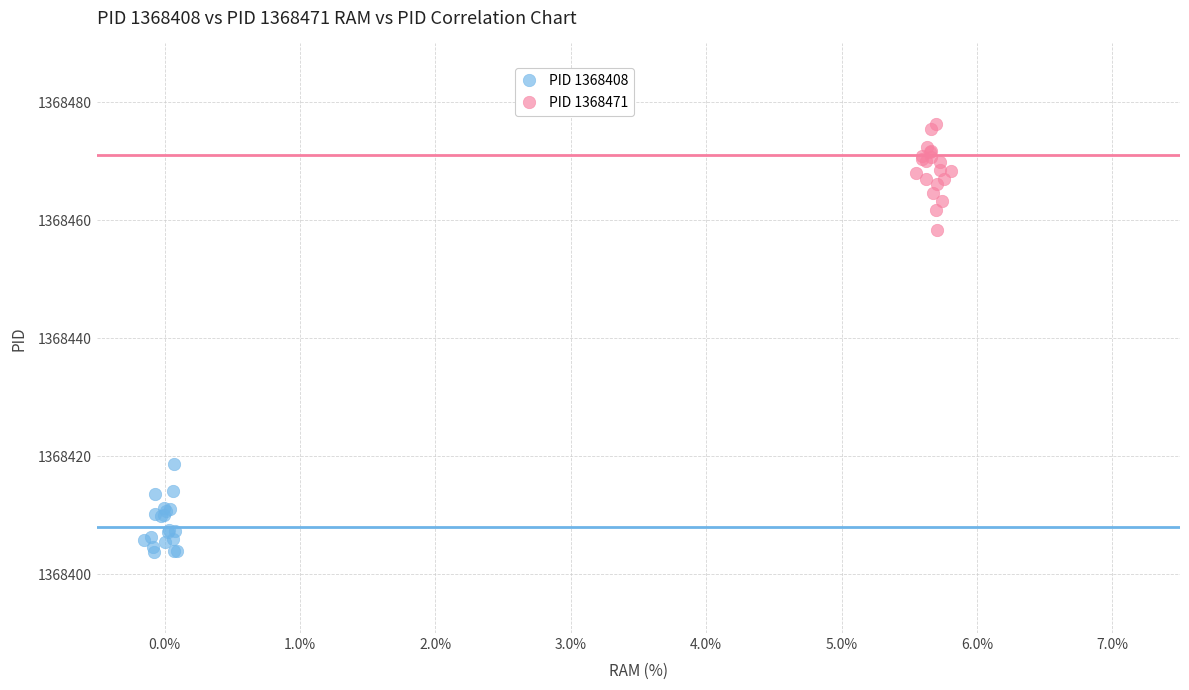

Which series contains the lowest Y value?

PID 1368408